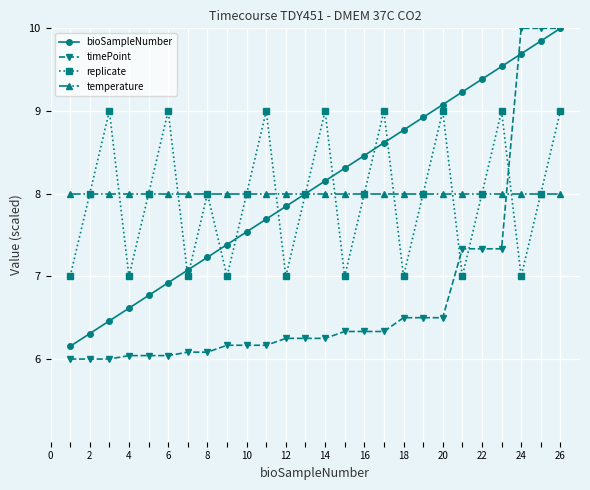

What is the maximum value shown in the chart?

10.0